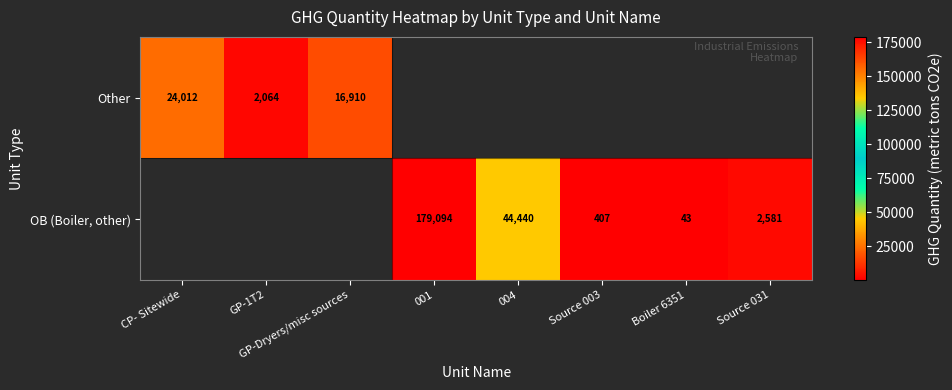

The OB (Boiler, other) series shows 3777.4 at Source 031. True or false?

False